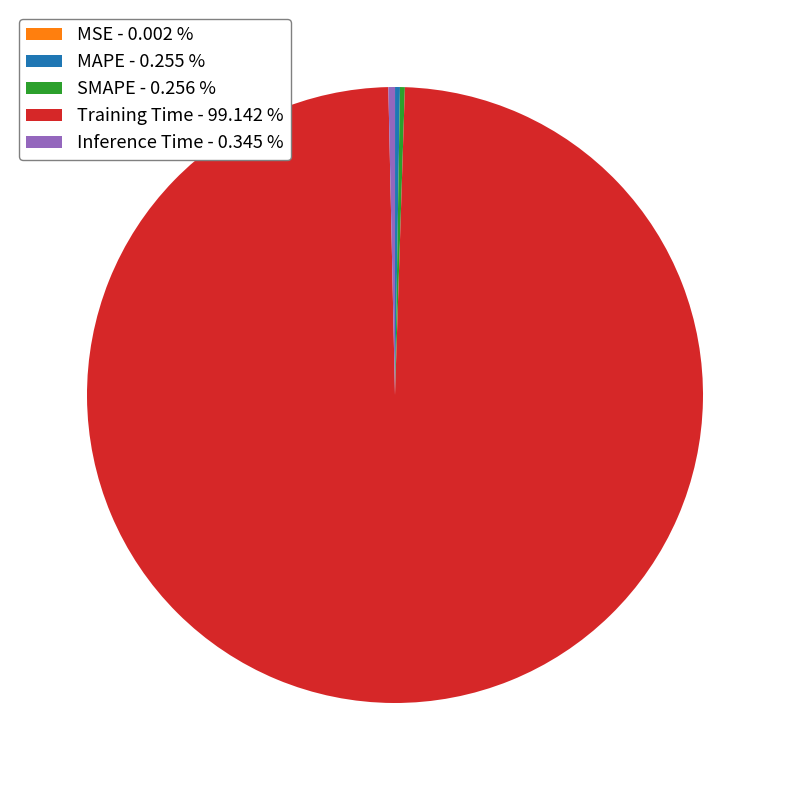

Does Training Time - 99.142 % account for over 50% of the chart?

Yes